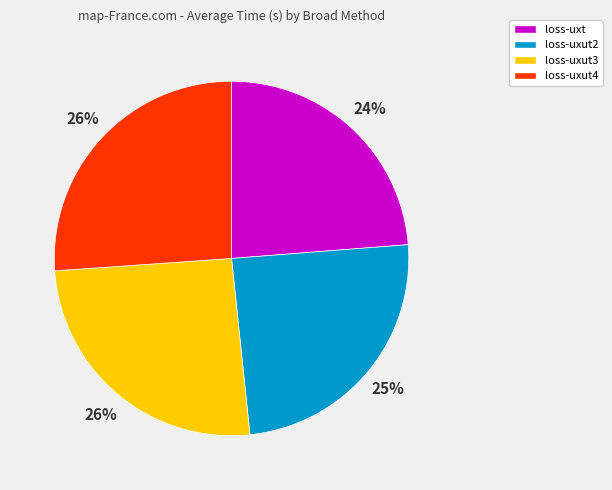

Is the sum of loss-uxt and loss-uxut3 greater than half?

No